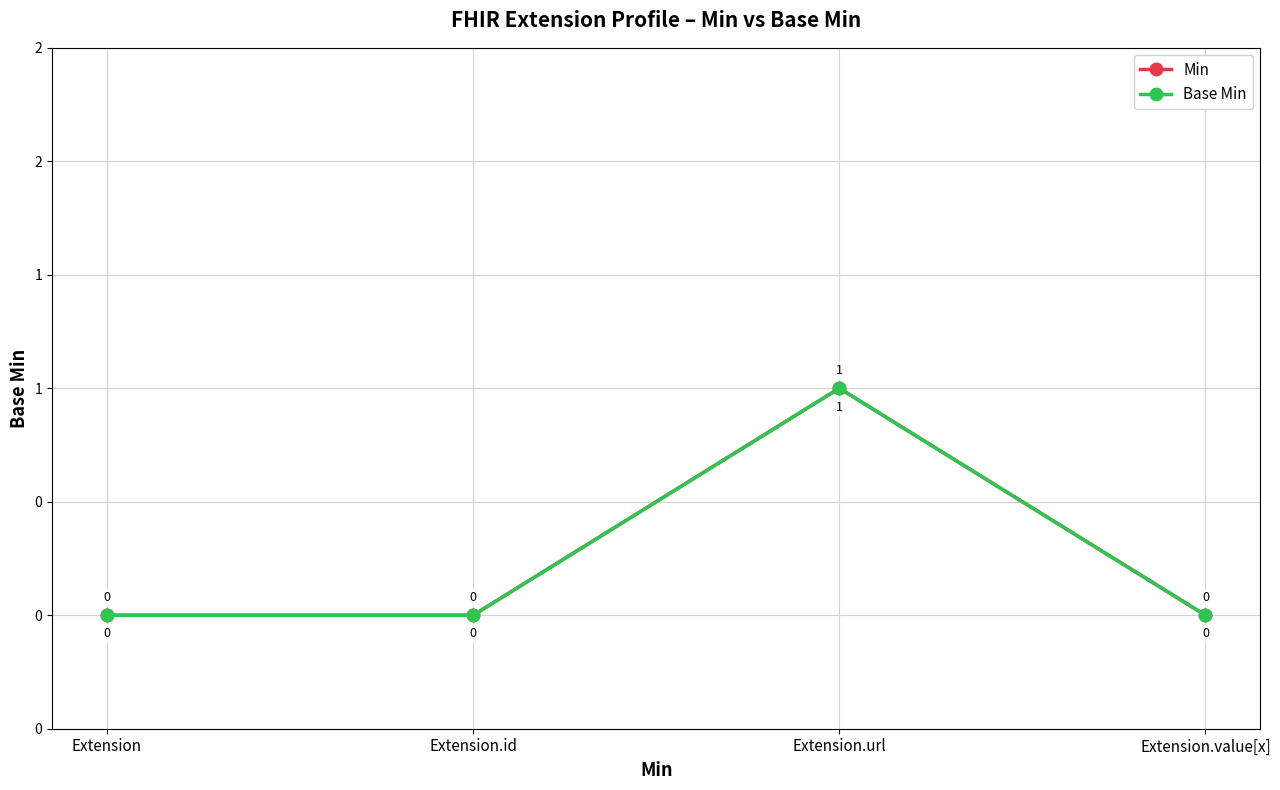

List the series in order of their peak value, lowest first.

Min, Base Min